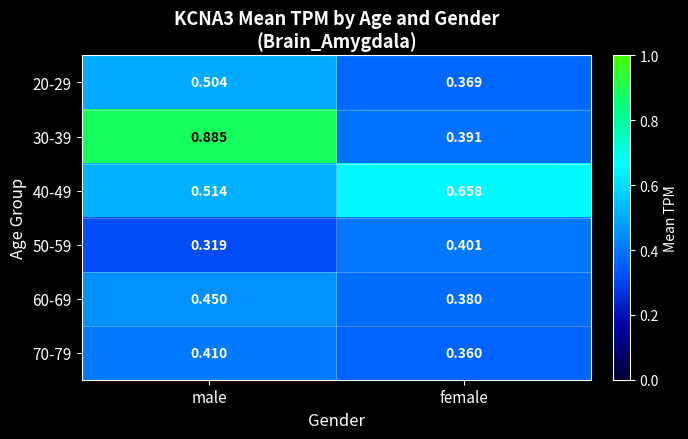

Which category has the lowest value in the 50-59 series?

male